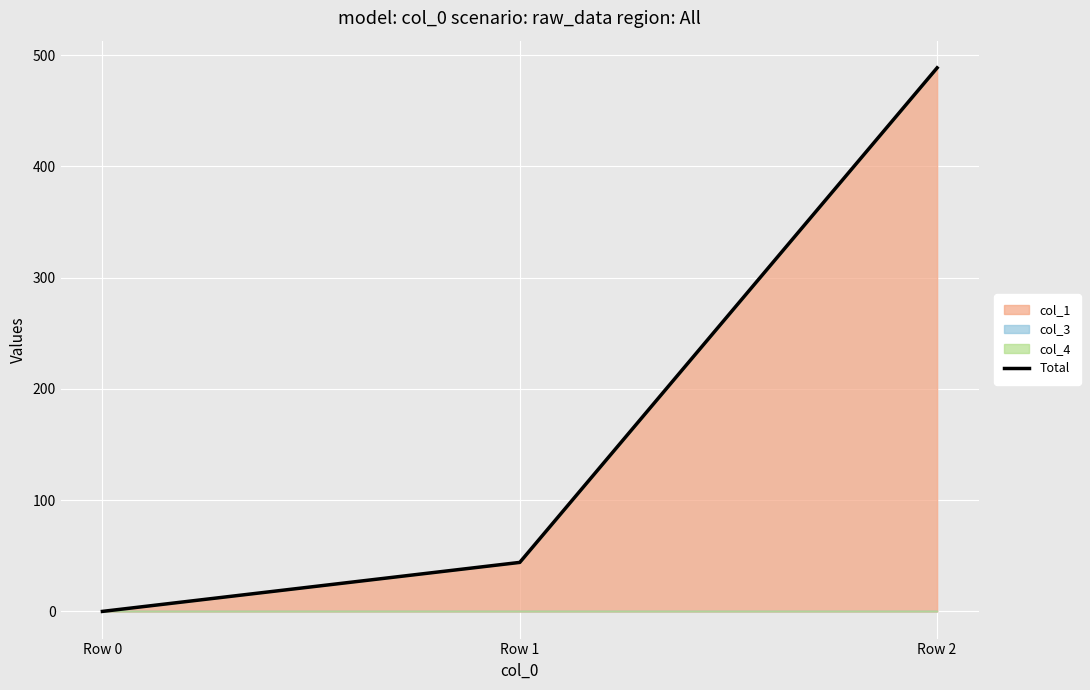

What is the difference between the values at Row 1 and Row 0?

44.1